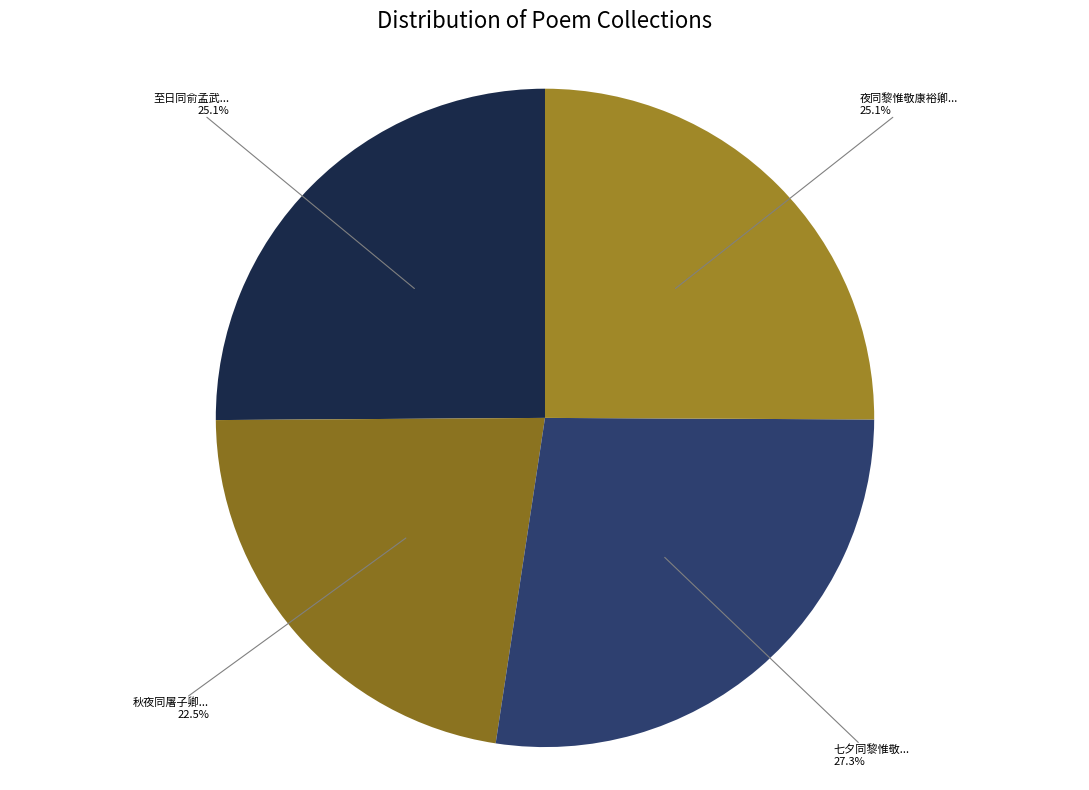

Is there any slice that represents more than half of the pie?

No